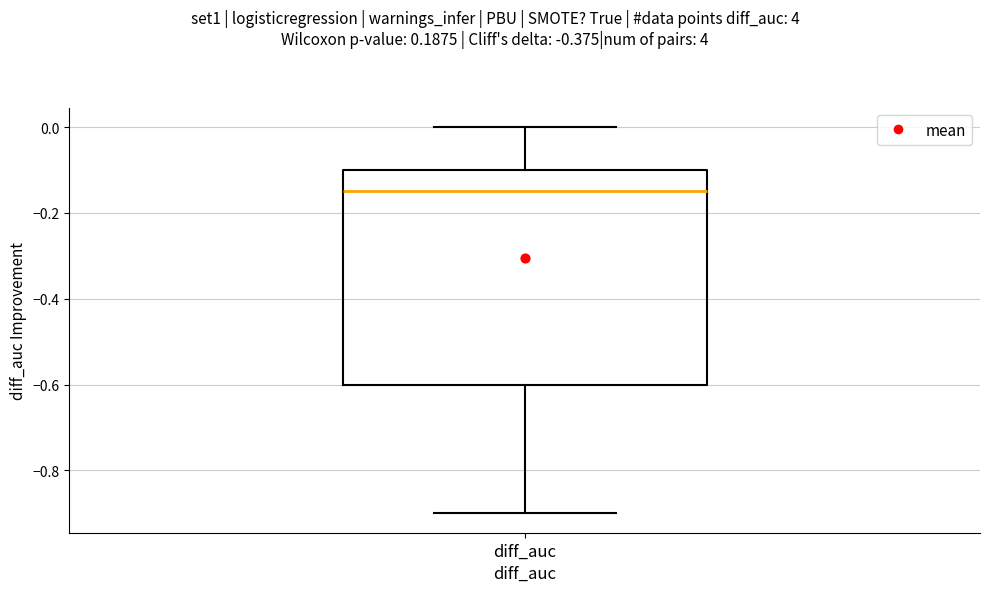

Where does the median line of the box for diff_auc sit on the y-axis? The values are not printed on the chart, so give them approximately, as read against the axis.

-0.14